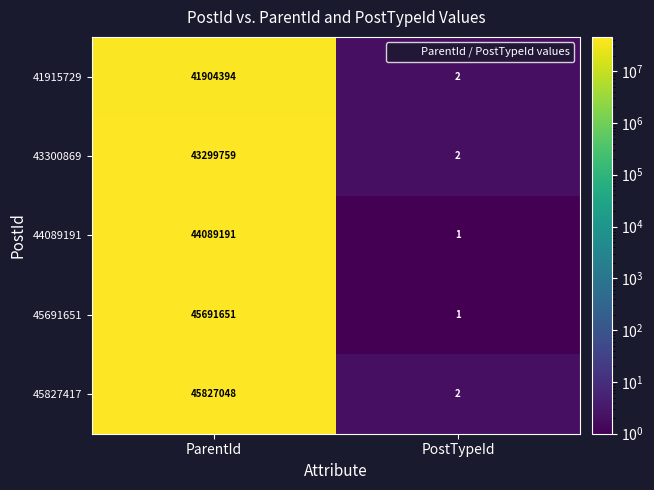

True or false: 45691651 has a value of 1 at PostTypeId.

True